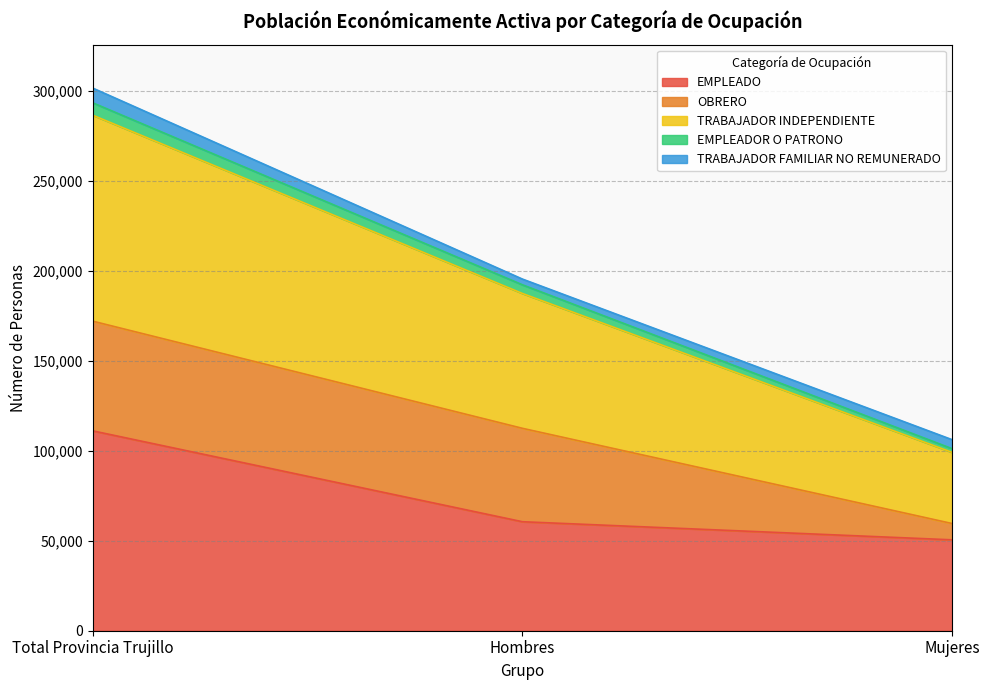

At which category is the sum across all series the highest?

Total Provincia Trujillo